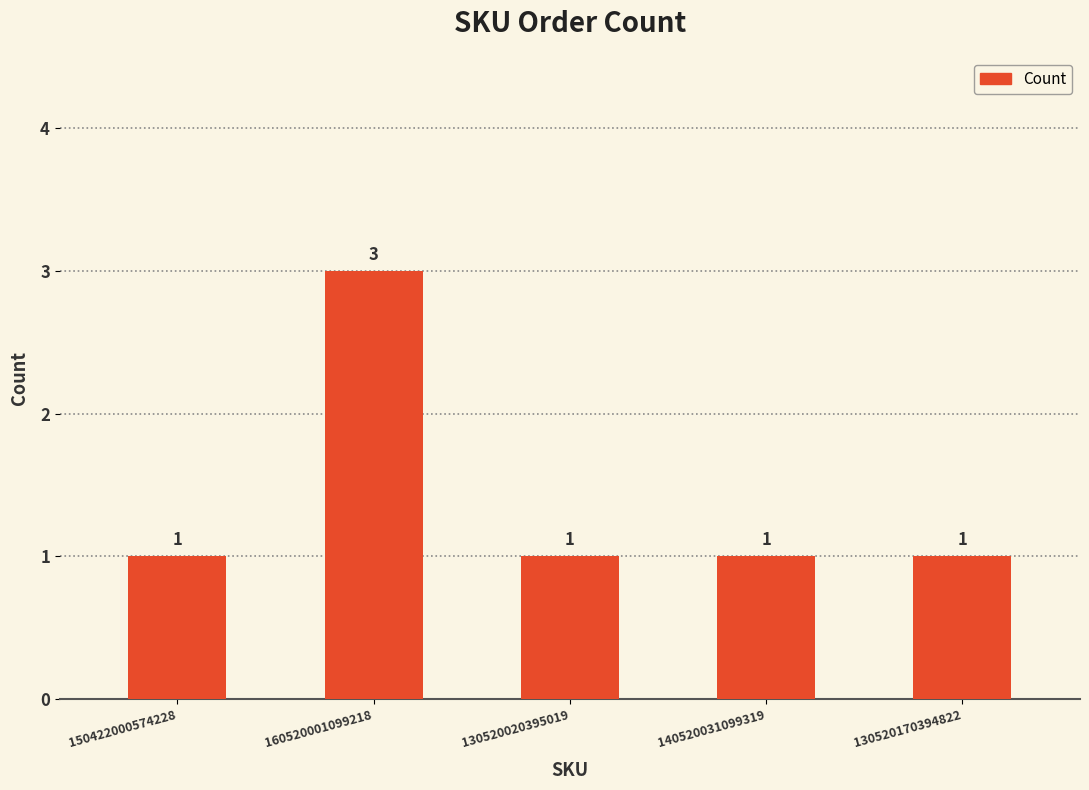

What is the minimum value shown in the chart?

1